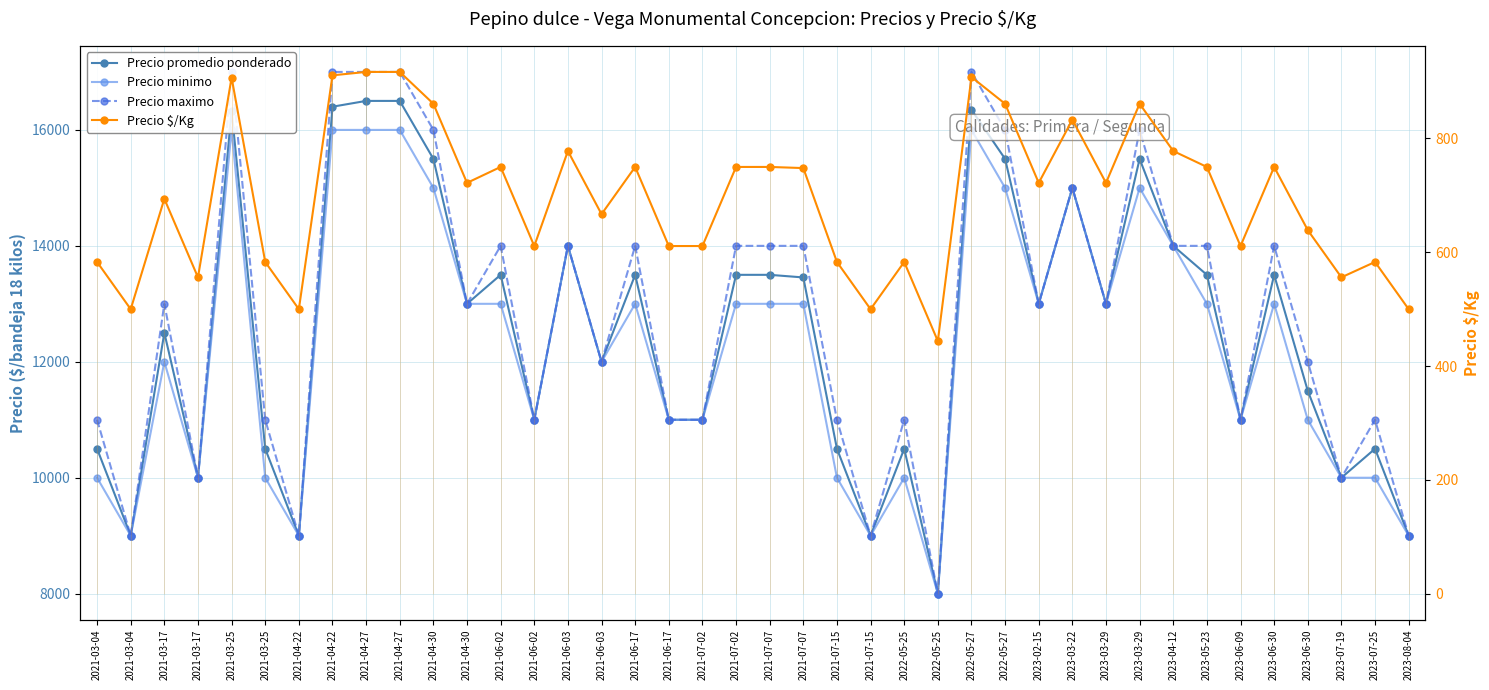

What is the sum of the Precio promedio ponderado values at 2021-03-04 and 2023-03-29?

26000